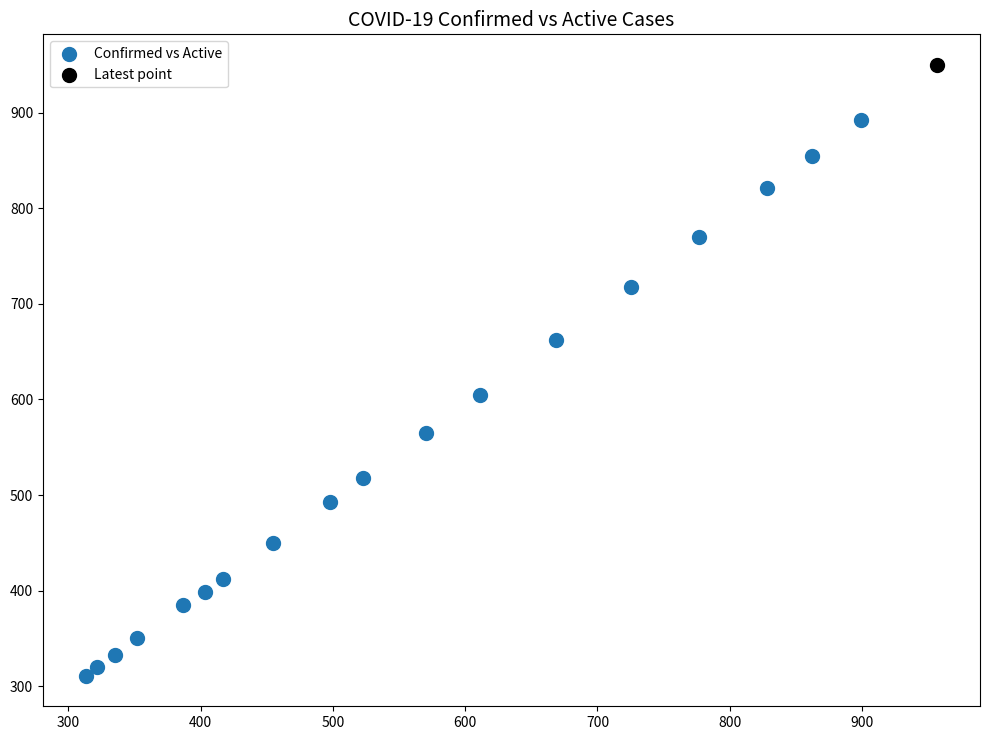

What are all the series names shown in the legend?

Confirmed vs Active, Latest point